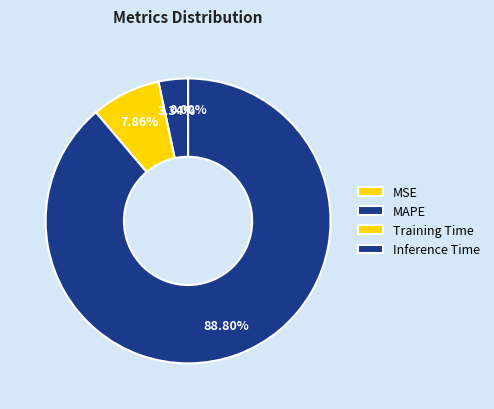

Which category has the biggest portion of the pie?

Inference Time